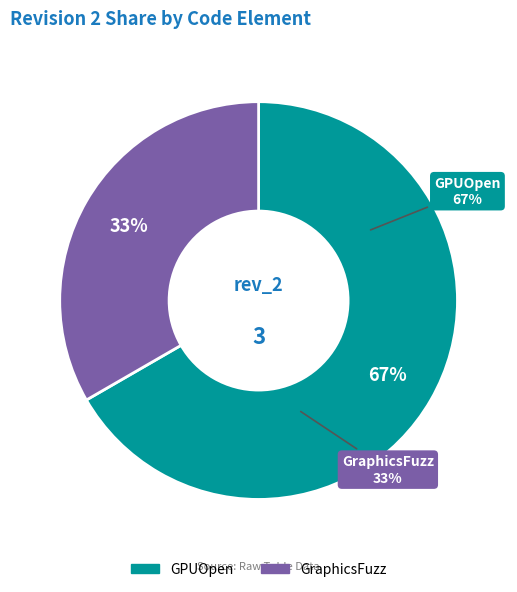

What percentage is the GraphicsFuzz slice, to the nearest percent?

33%